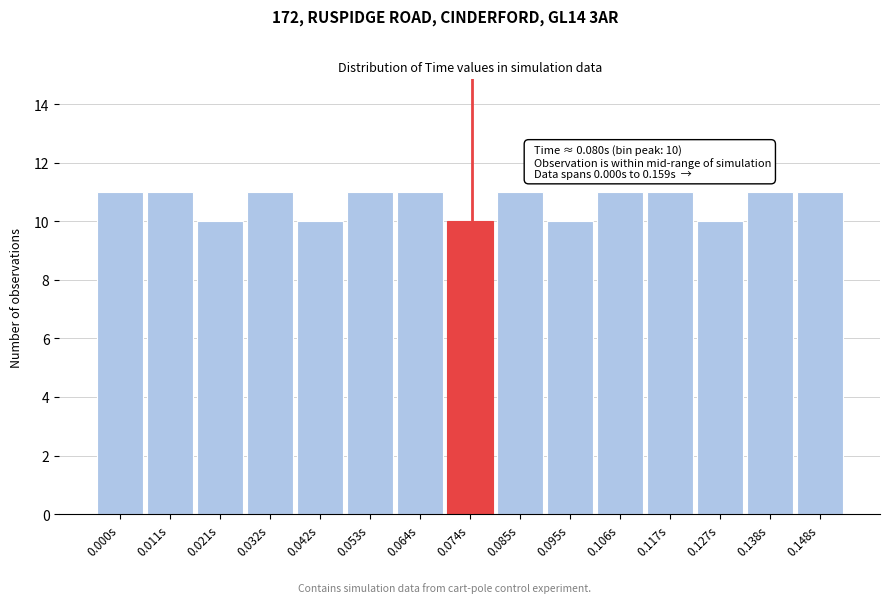

Reading left to right, transcribe all the data shown in this chart.

0.000s=11	0.011s=11	0.021s=10	0.032s=11	0.042s=10	0.053s=11	0.064s=11	0.074s=10	0.085s=11	0.095s=10	0.106s=11	0.117s=11	0.127s=10	0.138s=11	0.148s=11